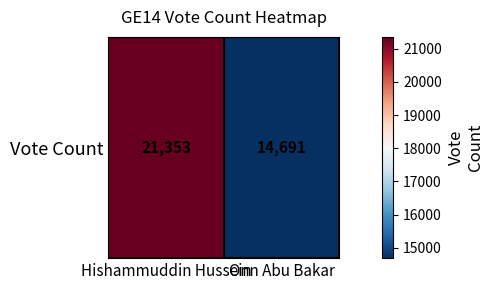

What is the sum of the values at Hishammuddin Hussein and Onn Abu Bakar?

36044